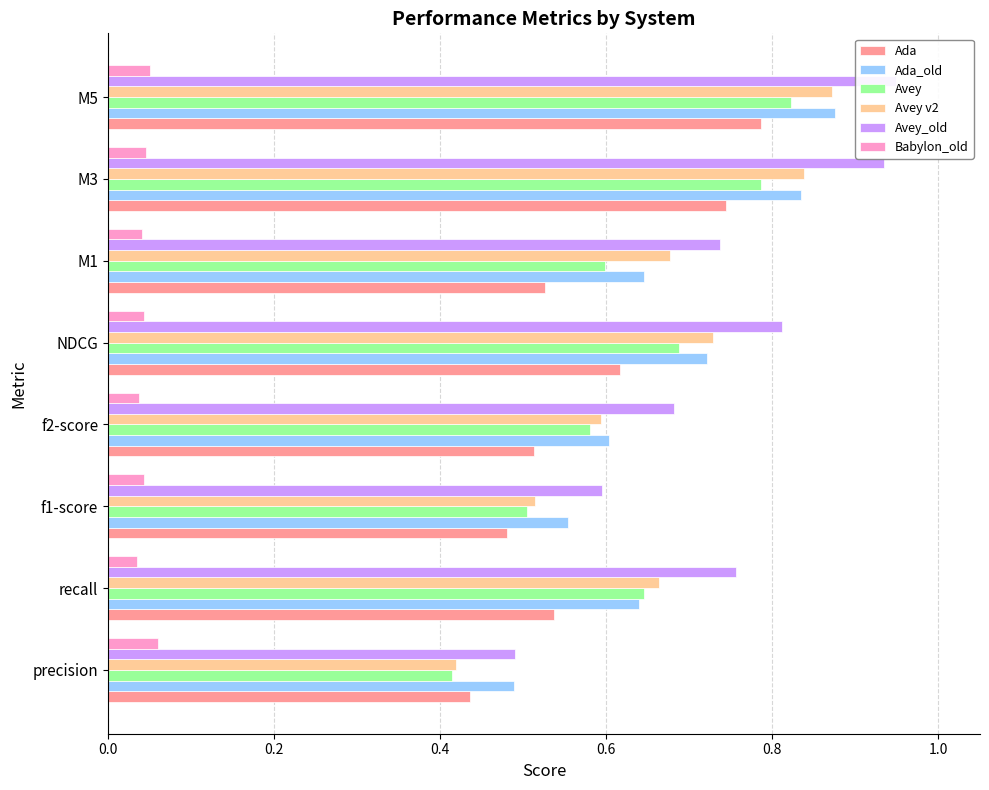

What are all the series names shown in the legend?

Ada, Ada_old, Avey, Avey v2, Avey_old, Babylon_old